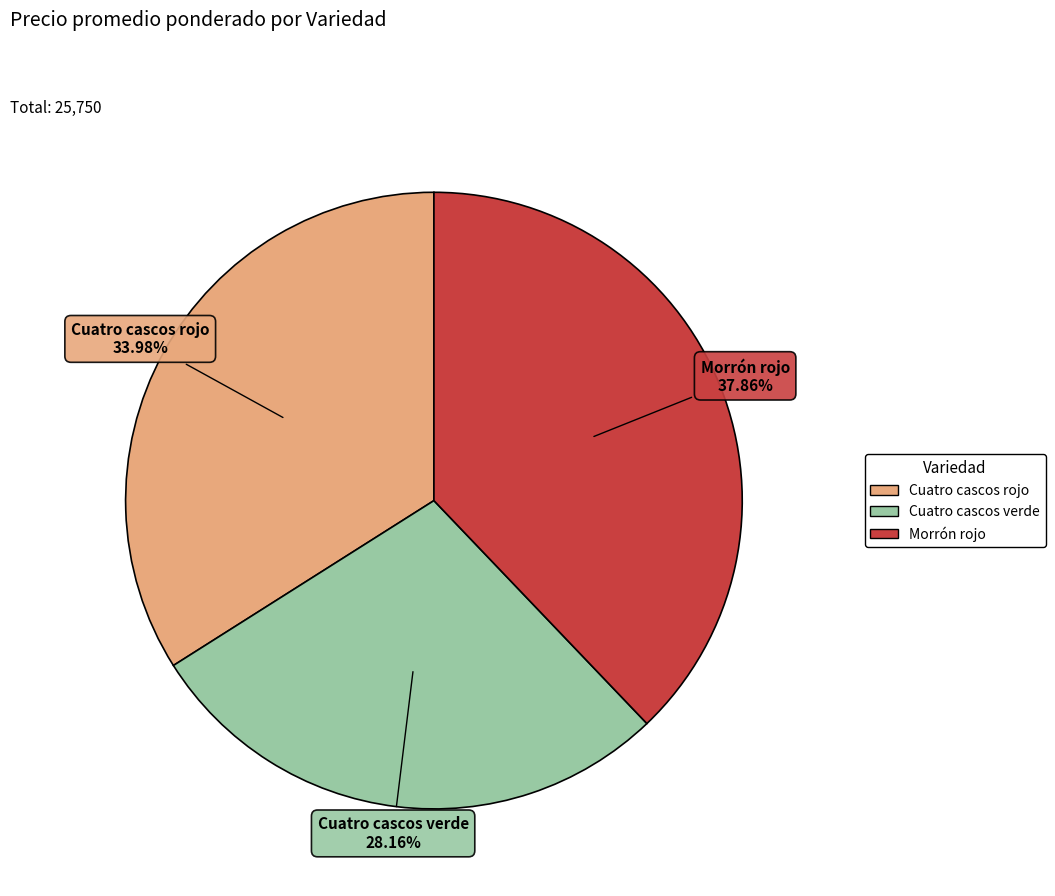

To the nearest percent, what portion does Cuatro cascos rojo represent?

34%